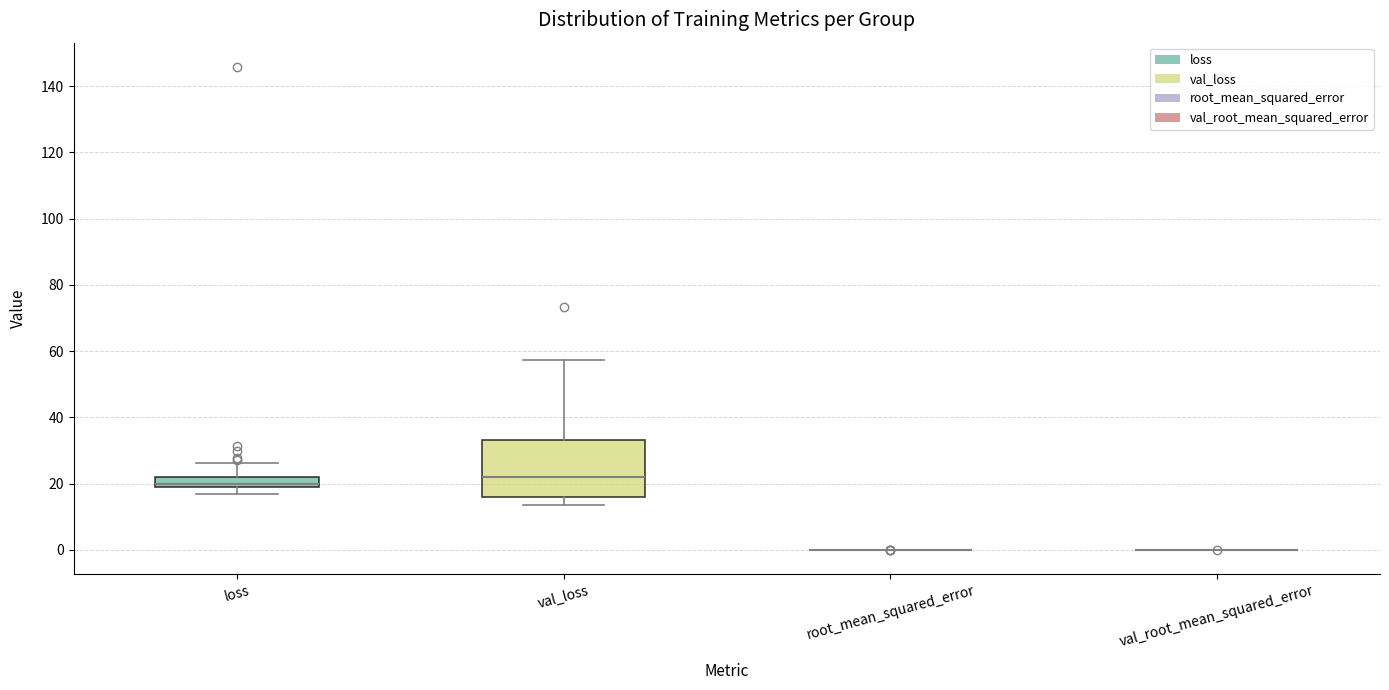

Reading left to right, transcribe this box plot: for each box, give where its median line is, the range the box spans, and where its two whiskers end, as read against the y-axis. The values are not printed on the chart, so give them approximately, as read against the axis.

loss: median 20, box 18 to 22, whiskers 16 to 26
val_loss: median 22, box 16 to 34, whiskers 14 to 58
root_mean_squared_error: box collapsed to a line at 0, whiskers 0 to 0
val_root_mean_squared_error: box collapsed to a line at 0, whiskers 0 to 0